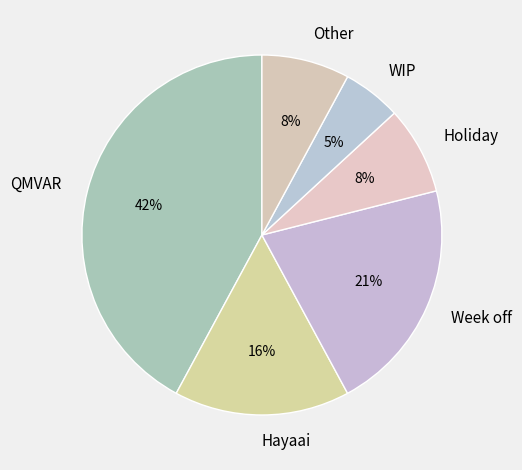

Is there a majority slice in this chart?

No